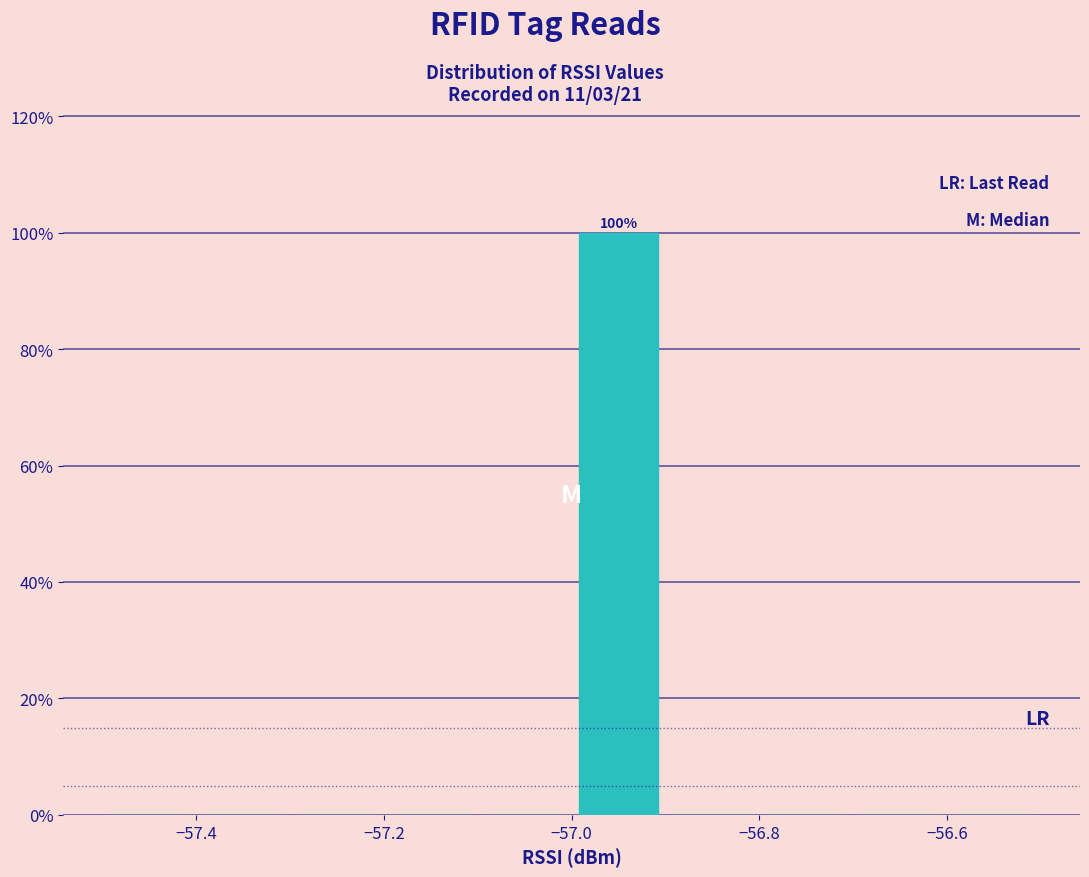

Over which range of the x-axis is the bar tallest?

-57.0 to -56.9